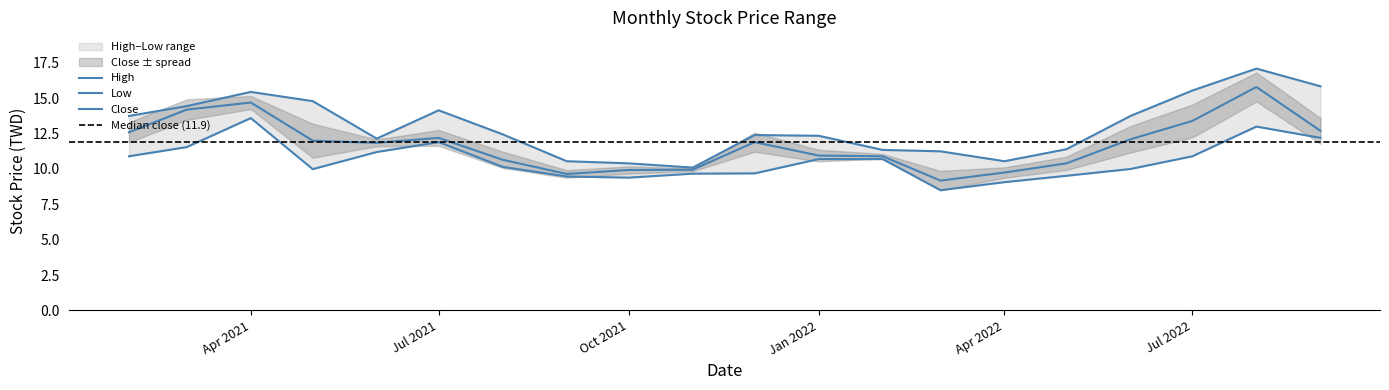

True or false: high has a value of 23.9 at 2021-04-01.

False